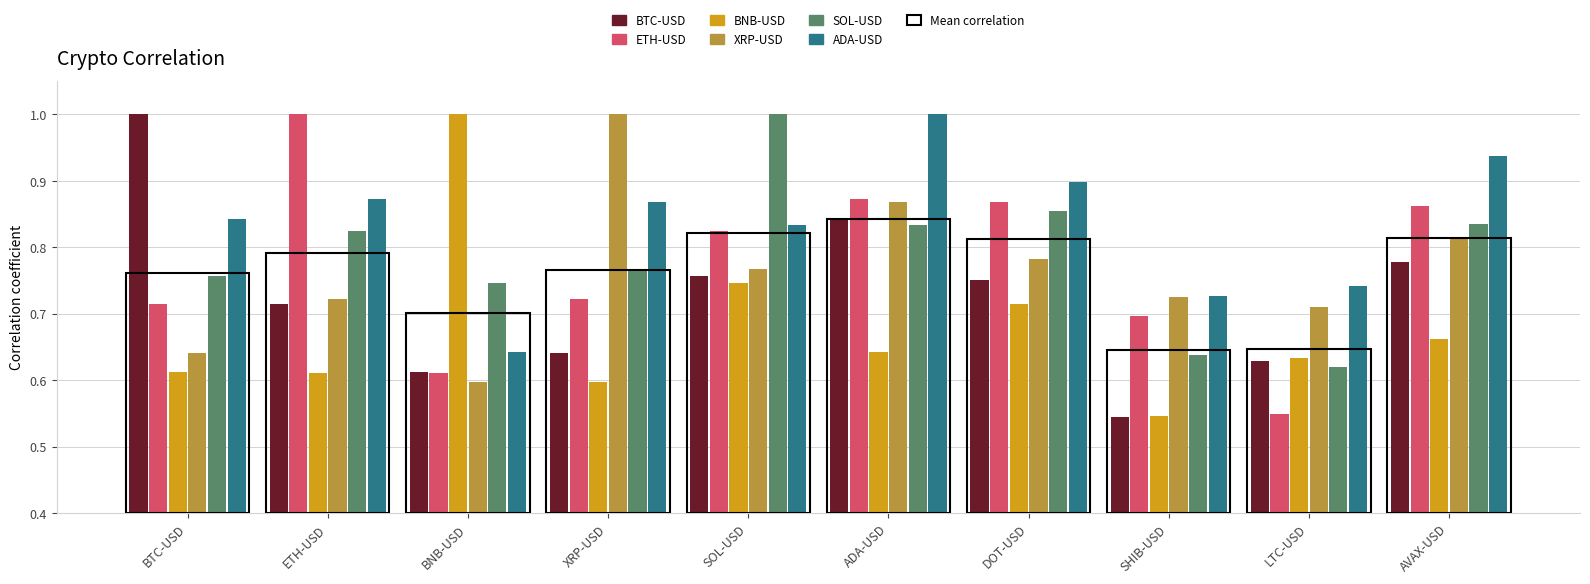

What is the label of the 10th bar from the left?

AVAX-USD